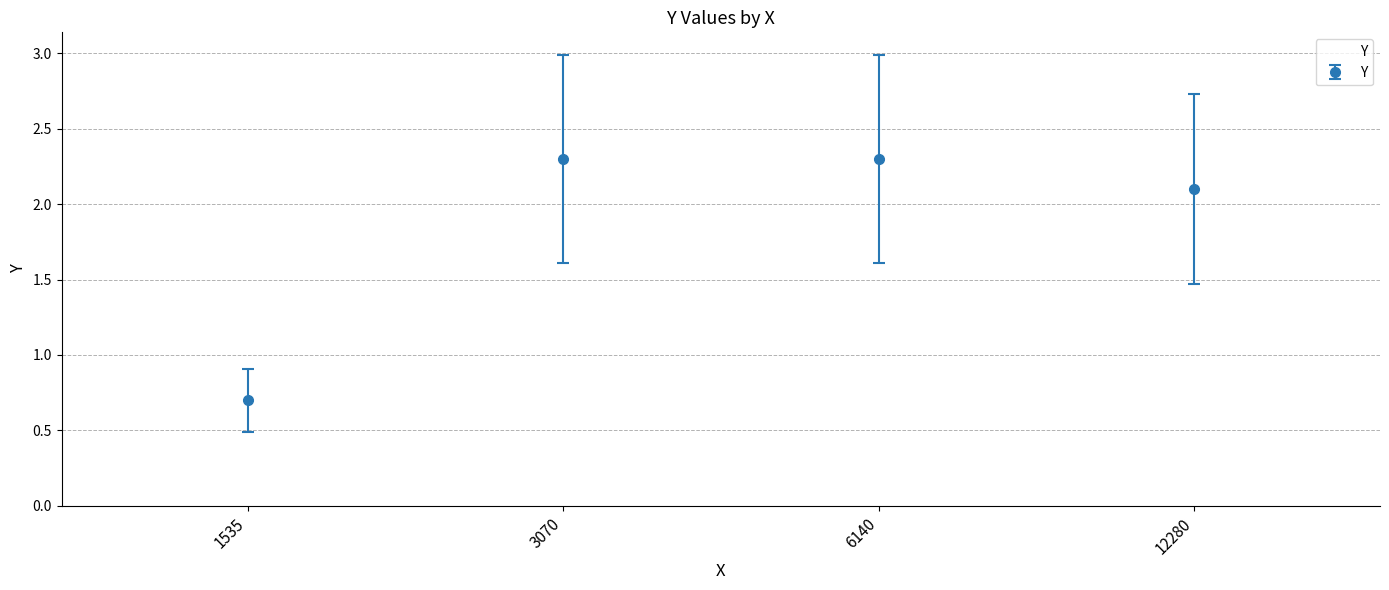

What is the difference between the values at 1535 and 6140?

1.6